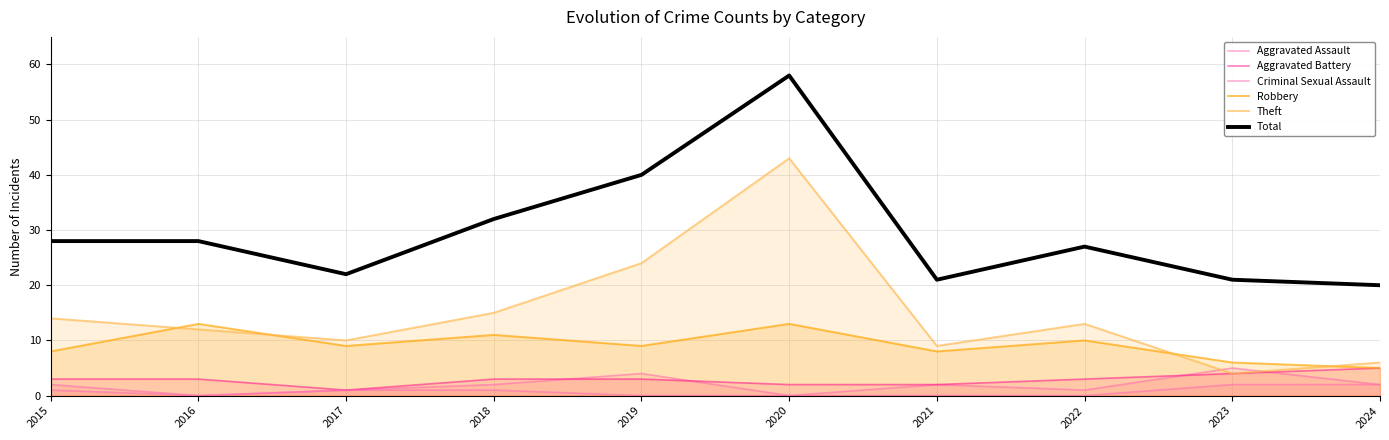

Reading left to right, list all the values displayed in this chart.

Aggravated Assault: 2	0	1	2	4	0	2	1	5	2
Aggravated Battery: 3	3	1	3	3	2	2	3	4	5
Criminal Sexual Assault: 1	0	1	1	0	0	0	0	2	2
Robbery: 8	13	9	11	9	13	8	10	6	5
Theft: 14	12	10	15	24	43	9	13	4	6
Total: 28	28	22	32	40	58	21	27	21	20